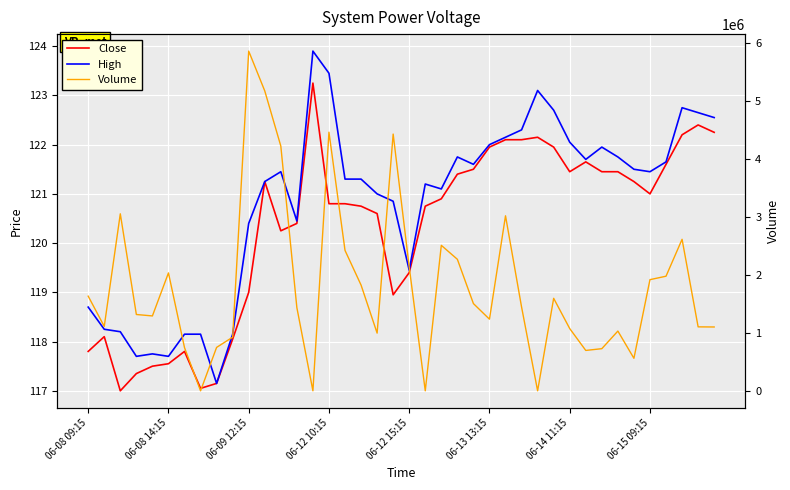

At which category is the sum across all series the highest?

06-09 12:15